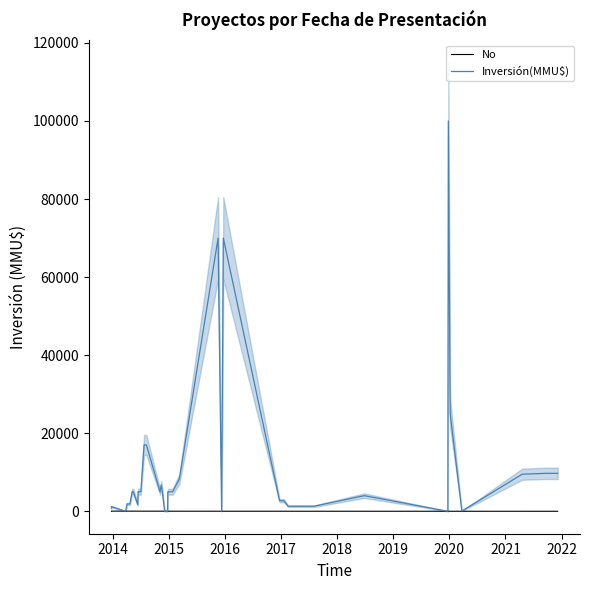

The No series shows 28 at 22. True or false?

False